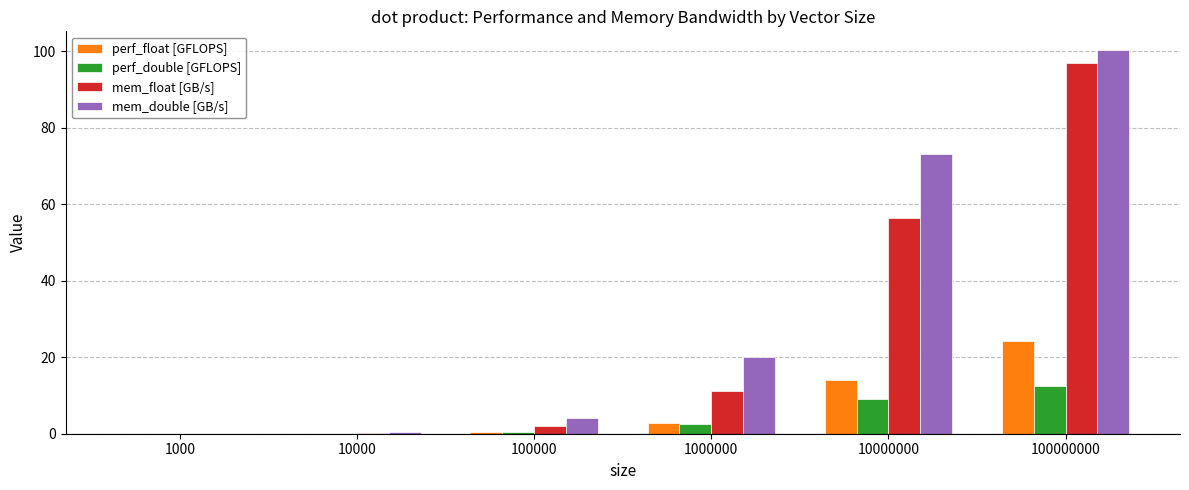

Which series changed the most between 1000 and 100000000?

mem_double [GB/s]